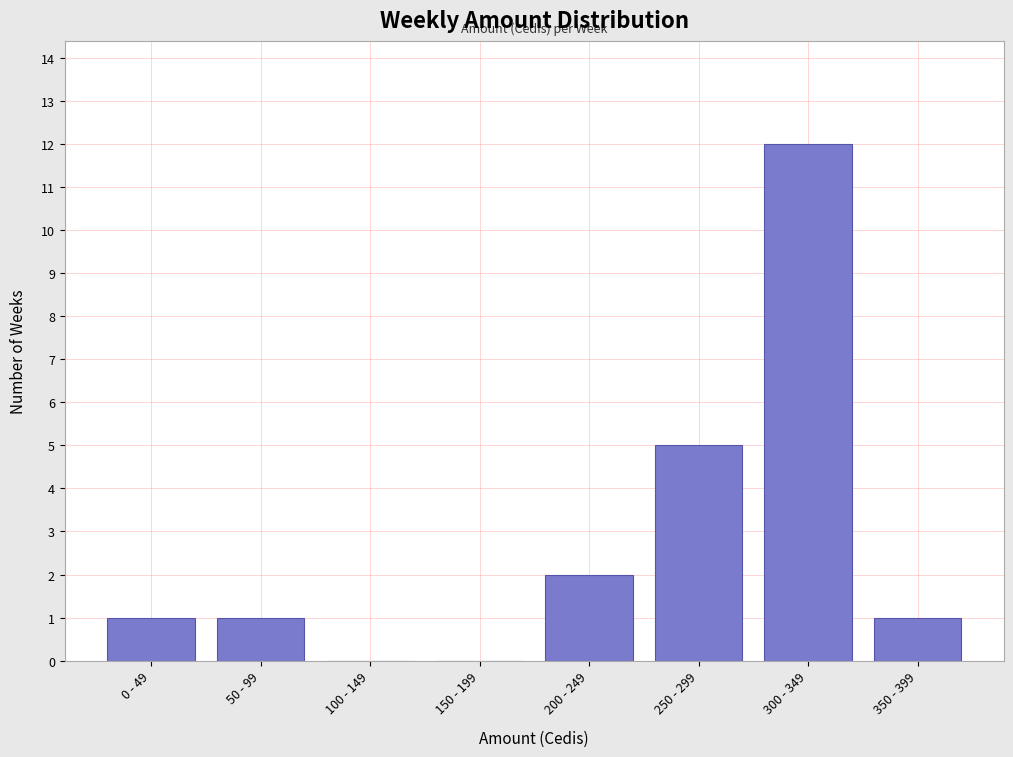

Reading left to right, extract all data points from this chart.

0 - 49=1	50 - 99=1	100 - 149=0	150 - 199=0	200 - 249=2	250 - 299=5	300 - 349=12	350 - 399=1